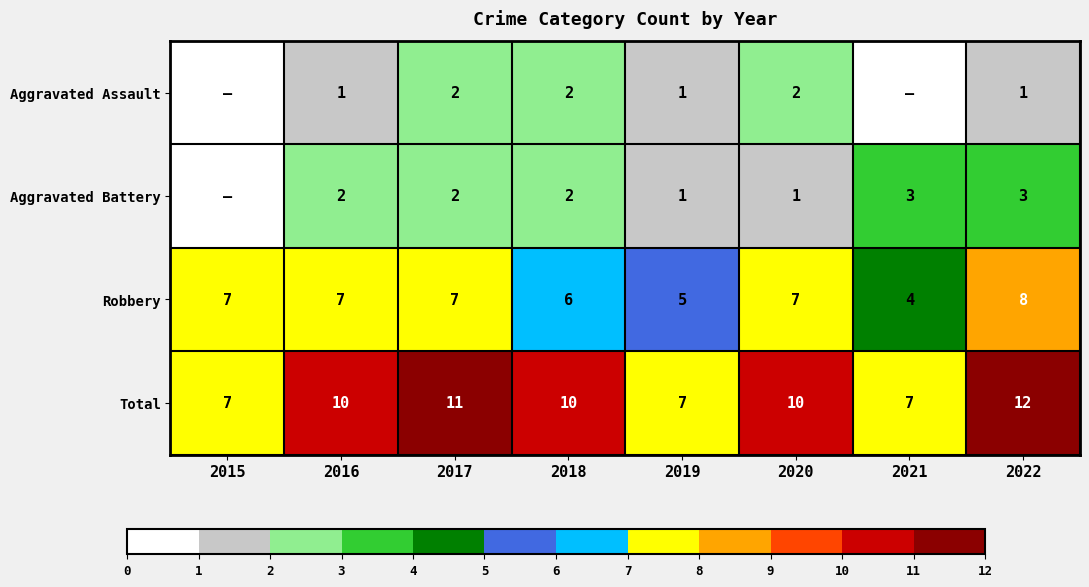

At which label does Robbery reach its peak?

2022